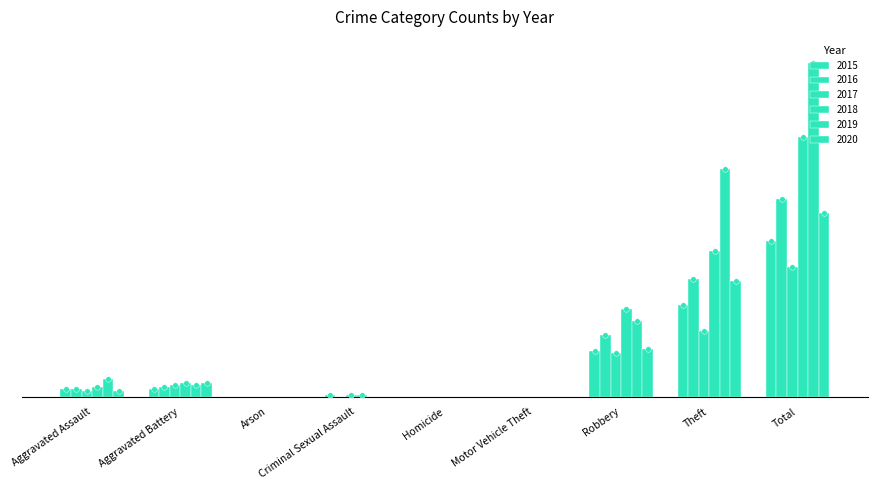

Does the chart contain stacked bars?

No